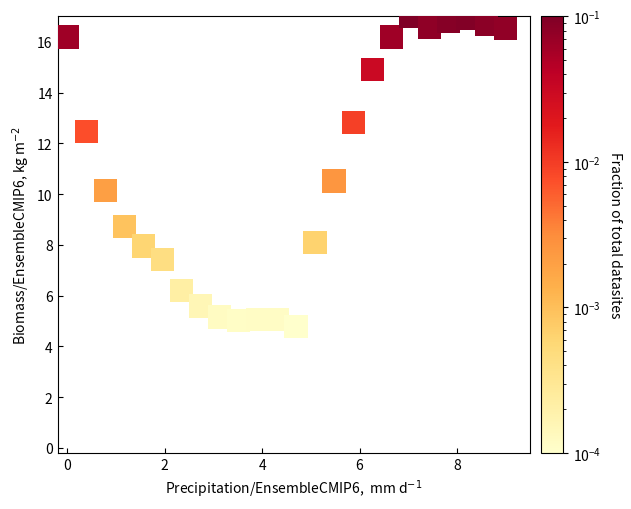

What is the range of X values (max minus min)?

9.0